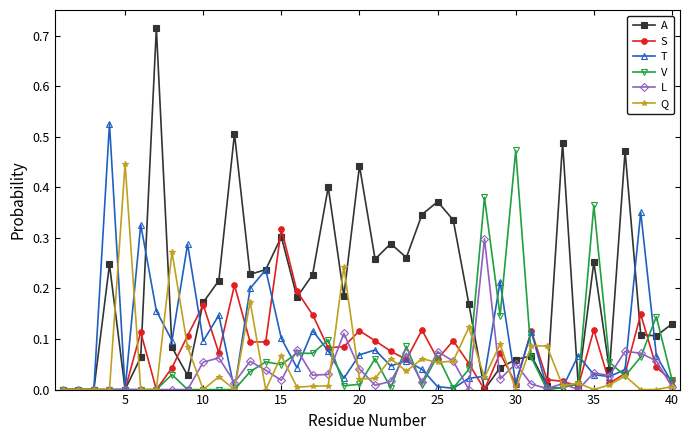

What are all the series names shown in the legend?

A, S, T, V, L, Q